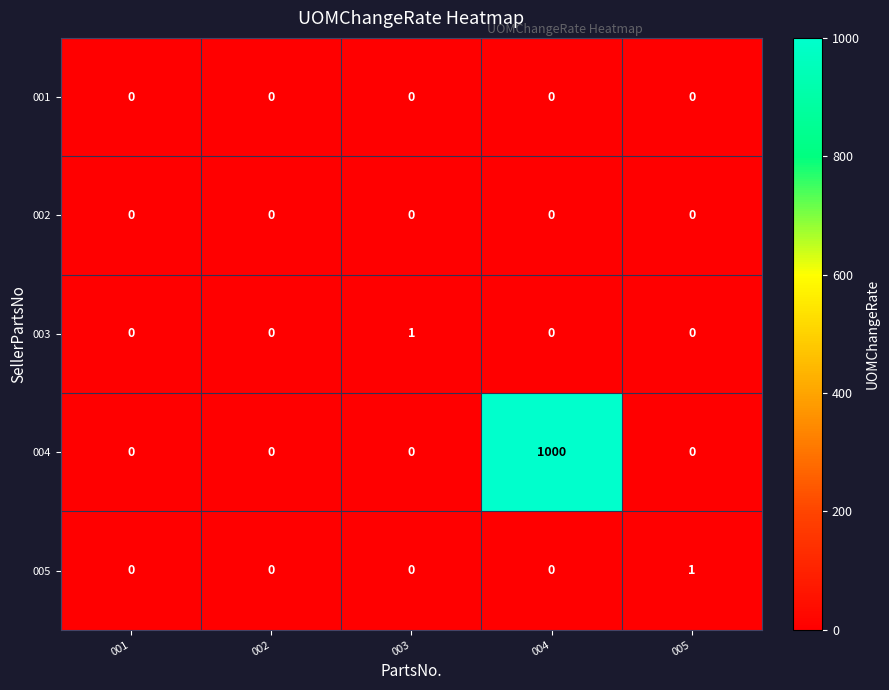

Is it true that 003 equals 0 at 003?

False